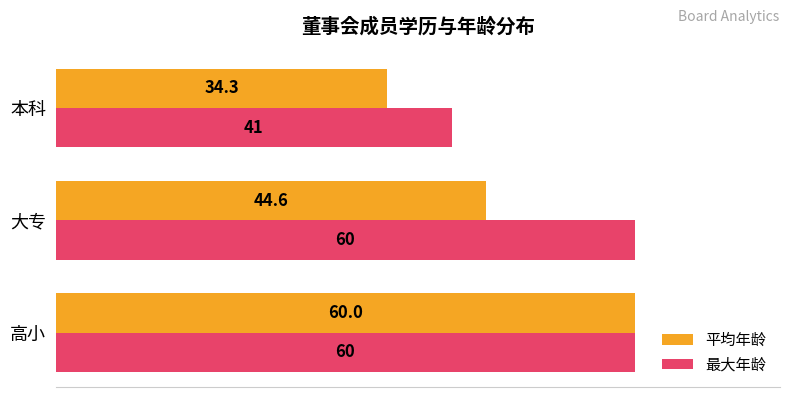

Which series has the largest total across all categories?

最大年龄